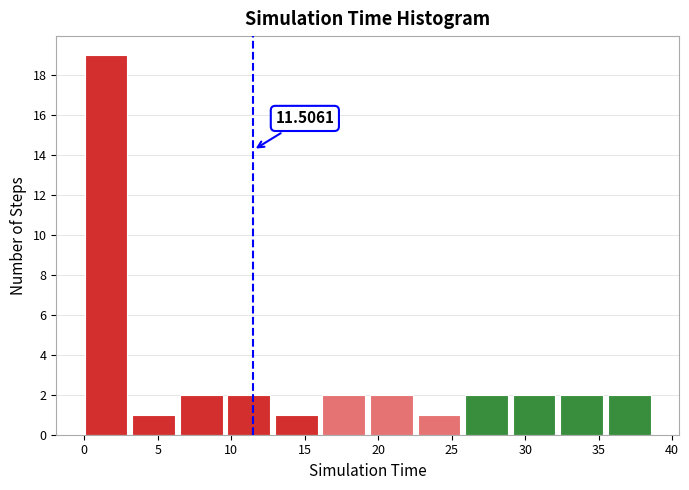

Which range on the x-axis has the tallest bar?

0.0 to 3.5